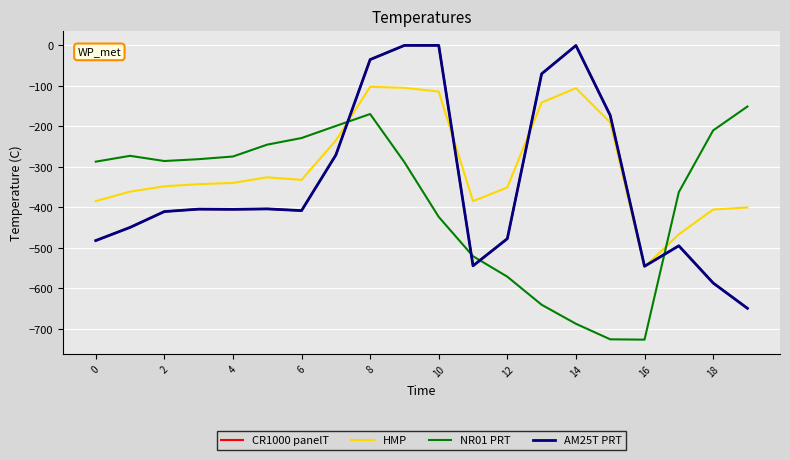

Does the chart display data point markers on the line(s)?

No